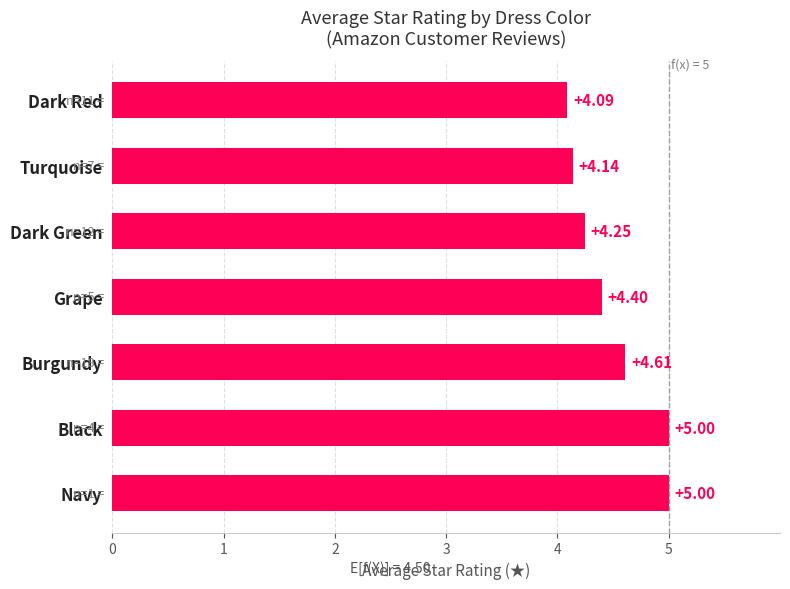

What is the difference between the values at Black and Dark Red?

0.9